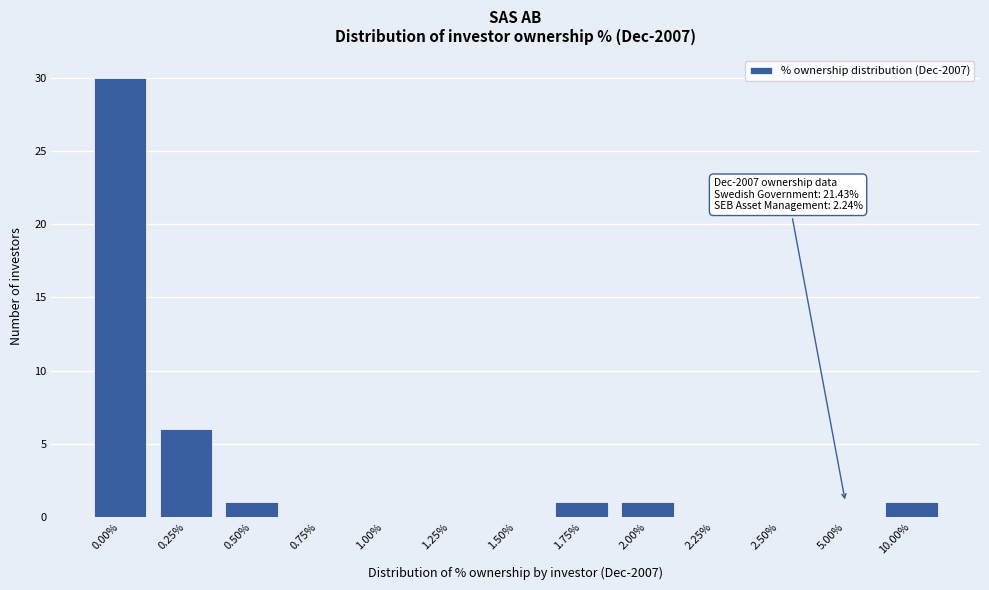

Reading right to left, extract all data points from this chart.

10.00%=1	5.00%=0	2.50%=0	2.25%=0	2.00%=1	1.75%=1	1.50%=0	1.25%=0	1.00%=0	0.75%=0	0.50%=1	0.25%=6	0.00%=30